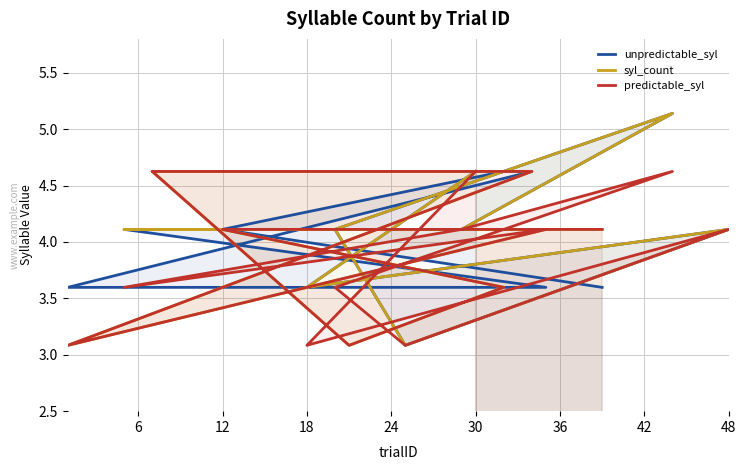

What is the sum of all predictable_syl values?

62.2